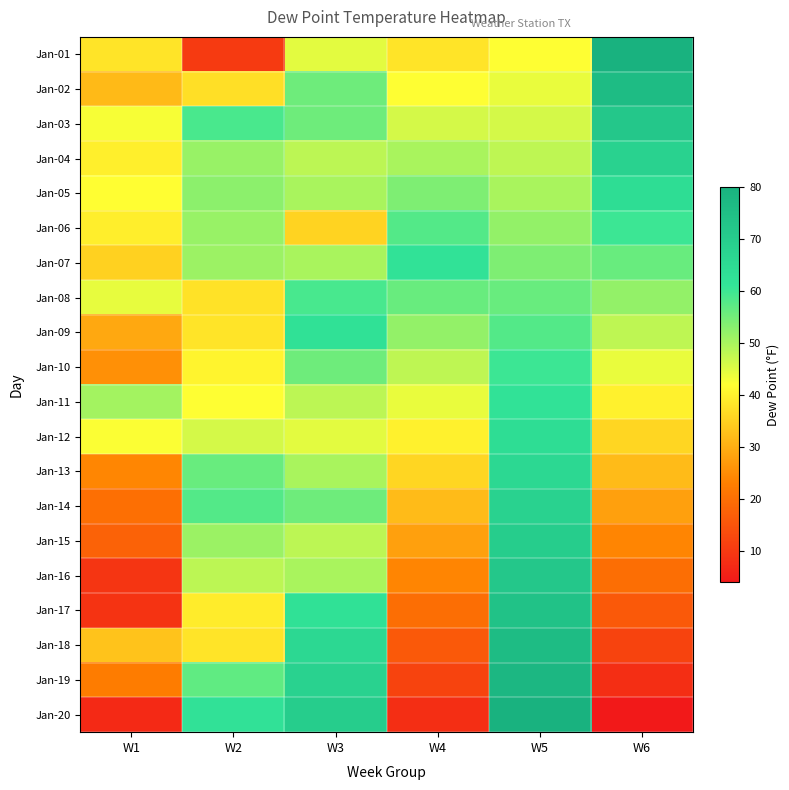

Reading right to left, what are all the values shown in this chart?

Jan-01: W6=80.0	W5=42.0	W4=38.0	W3=44.6	W2=10.2	W1=38.0
Jan-02: W6=76.0	W5=44.0	W4=42.0	W3=55.4	W2=37.3	W1=31.9
Jan-03: W6=72.0	W5=46.0	W4=46.0	W3=55.4	W2=58.8	W1=42.6
Jan-04: W6=68.0	W5=48.0	W4=50.0	W3=48.2	W2=51.5	W1=39.7
Jan-05: W6=64.0	W5=50.0	W4=54.0	W3=50.0	W2=52.6	W1=41.9
Jan-06: W6=60.0	W5=52.0	W4=58.0	W3=35.6	W2=51.5	W1=39.6
Jan-07: W6=56.0	W5=54.0	W4=62.0	W3=50.0	W2=51.1	W1=35.3
Jan-08: W6=52.0	W5=56.0	W4=56.0	W3=59.0	W2=37.7	W1=44.1
Jan-09: W6=48.0	W5=58.0	W4=52.0	W3=62.6	W2=38.1	W1=29.1
Jan-10: W6=44.0	W5=60.0	W4=48.0	W3=55.4	W2=40.5	W1=25.6
Jan-11: W6=40.0	W5=62.0	W4=44.0	W3=48.2	W2=42.1	W1=50.5
Jan-12: W6=36.0	W5=64.0	W4=40.0	W3=44.6	W2=46.0	W1=42.4
Jan-13: W6=32.0	W5=66.0	W4=36.0	W3=50.0	W2=56.0	W1=24.1
Jan-14: W6=28.0	W5=68.0	W4=32.0	W3=55.4	W2=57.9	W1=20.1
Jan-15: W6=24.0	W5=70.0	W4=28.0	W3=48.2	W2=51.3	W1=17.6
Jan-16: W6=20.0	W5=72.0	W4=24.0	W3=50.0	W2=48.1	W1=9.3
Jan-17: W6=16.0	W5=74.0	W4=20.0	W3=62.6	W2=39.2	W1=8.9
Jan-18: W6=12.0	W5=76.0	W4=16.0	W3=66.0	W2=38.0	W1=33.2
Jan-19: W6=8.0	W5=78.0	W4=12.0	W3=68.0	W2=56.8	W1=22.5
Jan-20: W6=4.0	W5=80.0	W4=8.0	W3=70.0	W2=62.4	W1=7.0